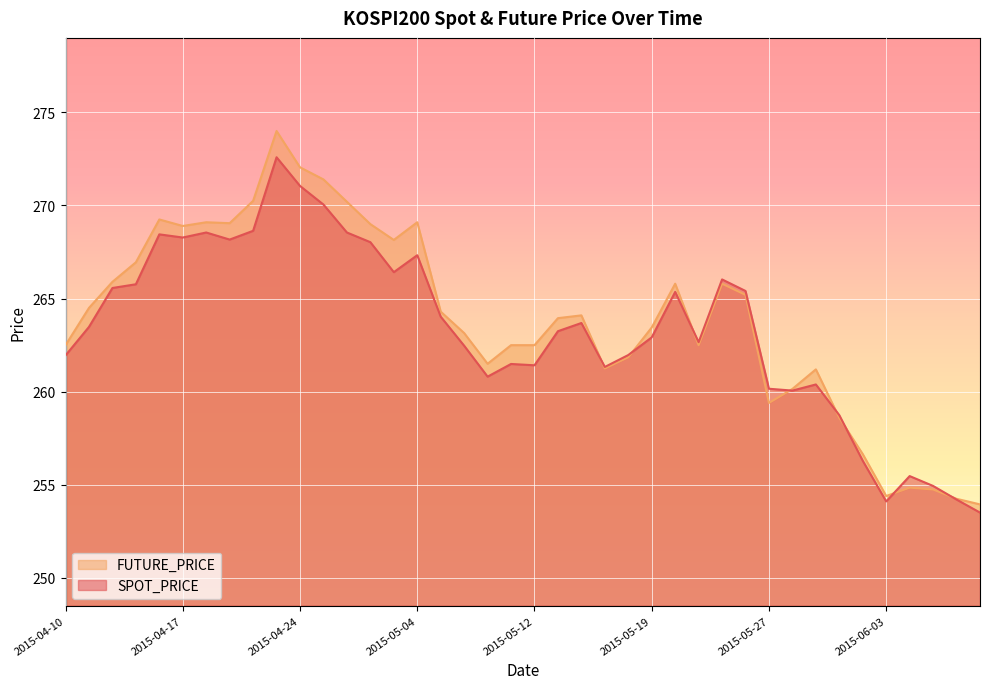

What is the difference between the FUTURE_PRICE values at 2015-06-03 and 2015-04-27?

17.0